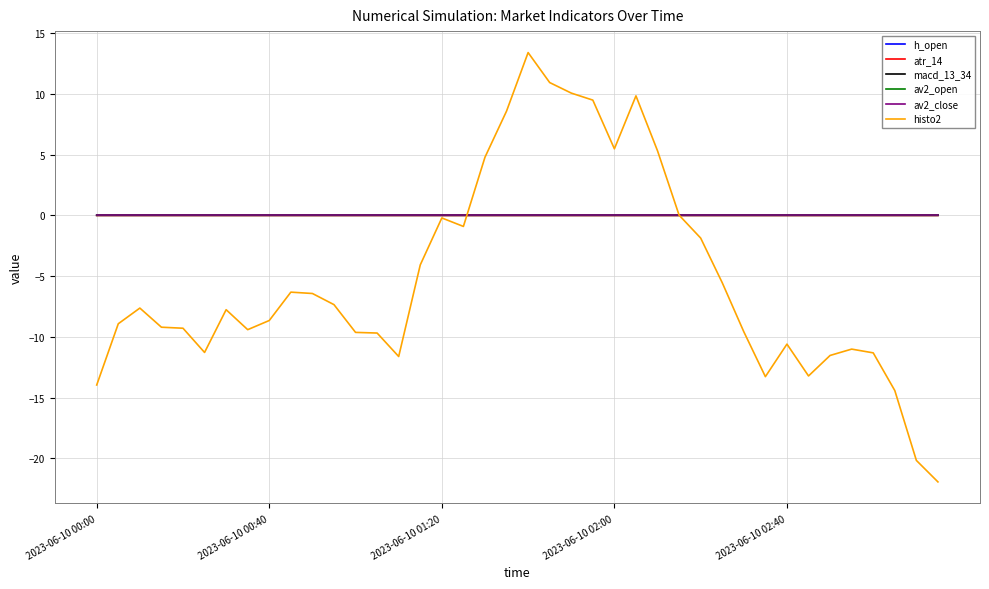

Which series has the largest range (max minus min)?

histo2